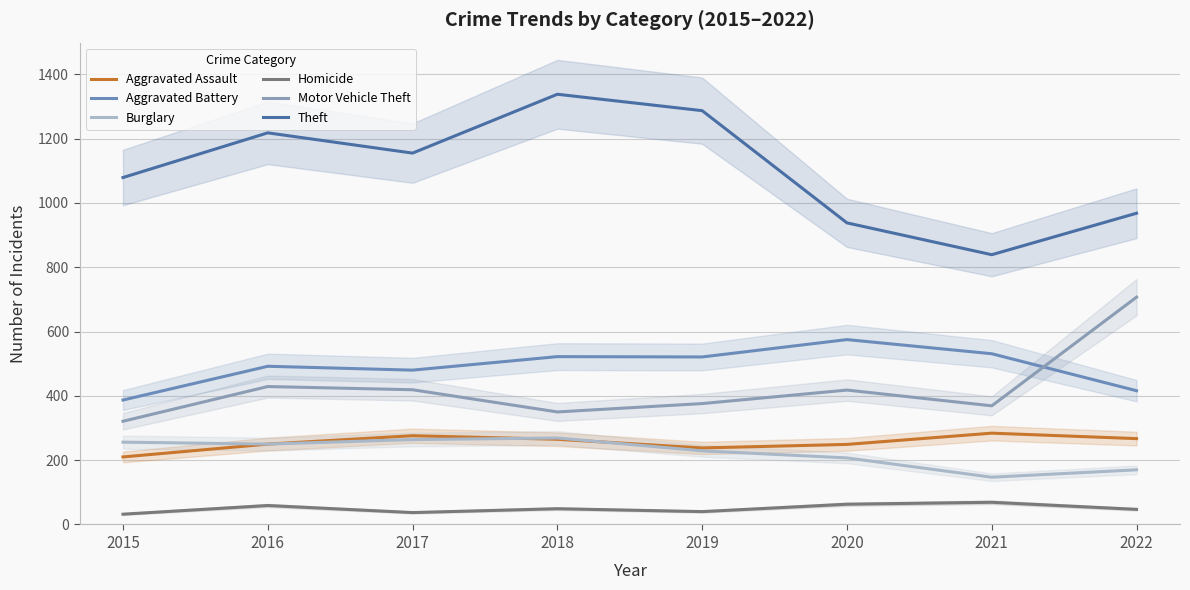

Between 2021 and 2022, which series saw the biggest shift?

Motor Vehicle Theft